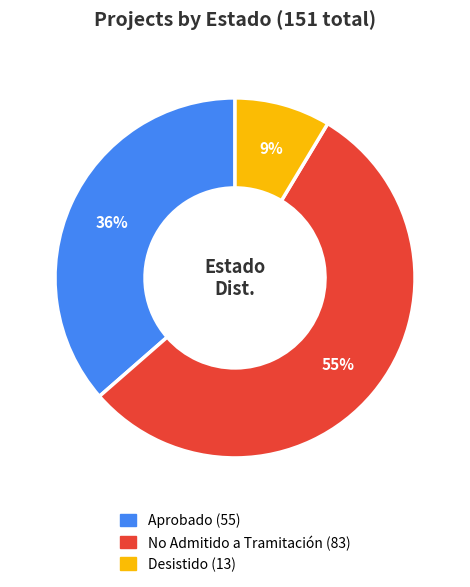

Between Desistido and No Admitido a Tramitación, which is larger?

No Admitido a Tramitación